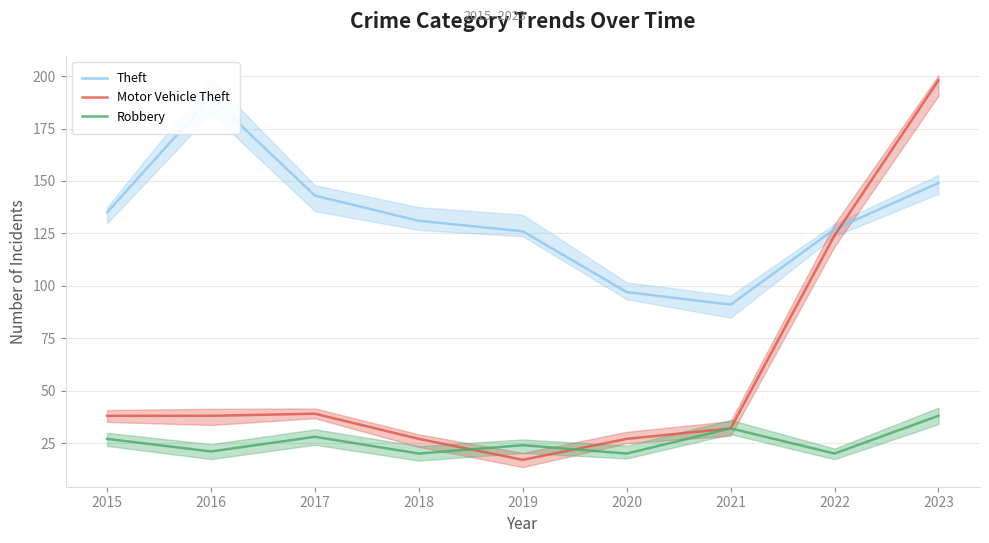

Between 2015 and 2022, which series saw the biggest shift?

Motor Vehicle Theft